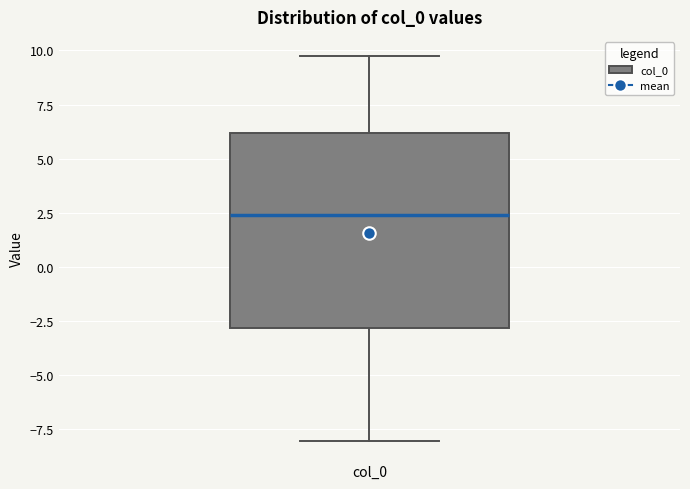

Where does the lower whisker of the box for col_0 end on the y-axis? The values are not printed on the chart, so give them approximately, as read against the axis.

-8.0